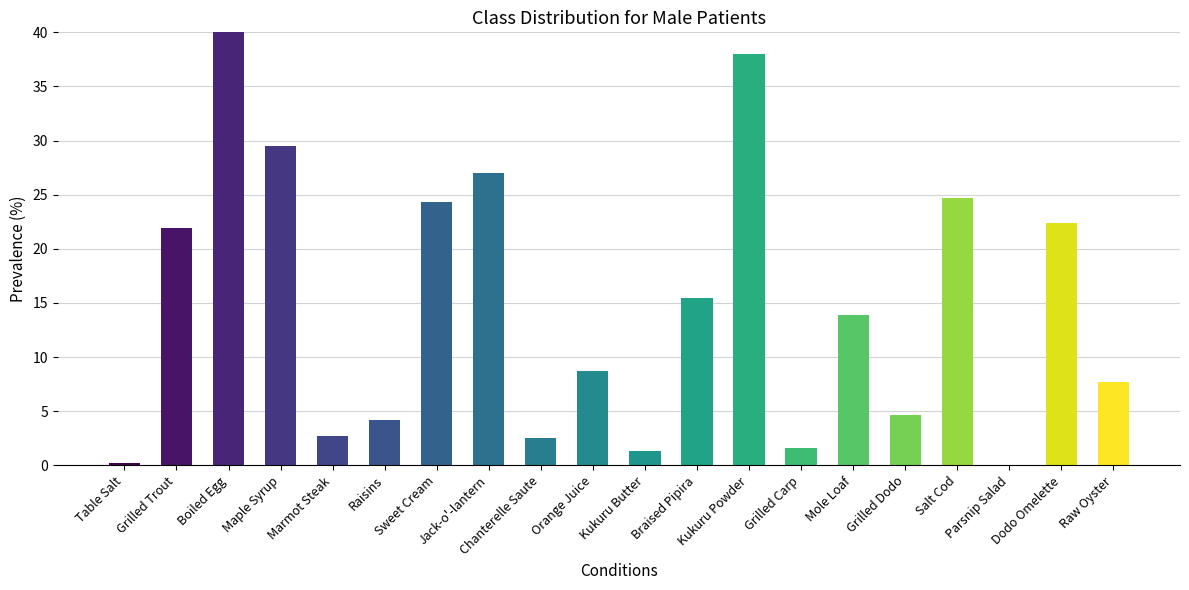

How many data points are above 13?

10